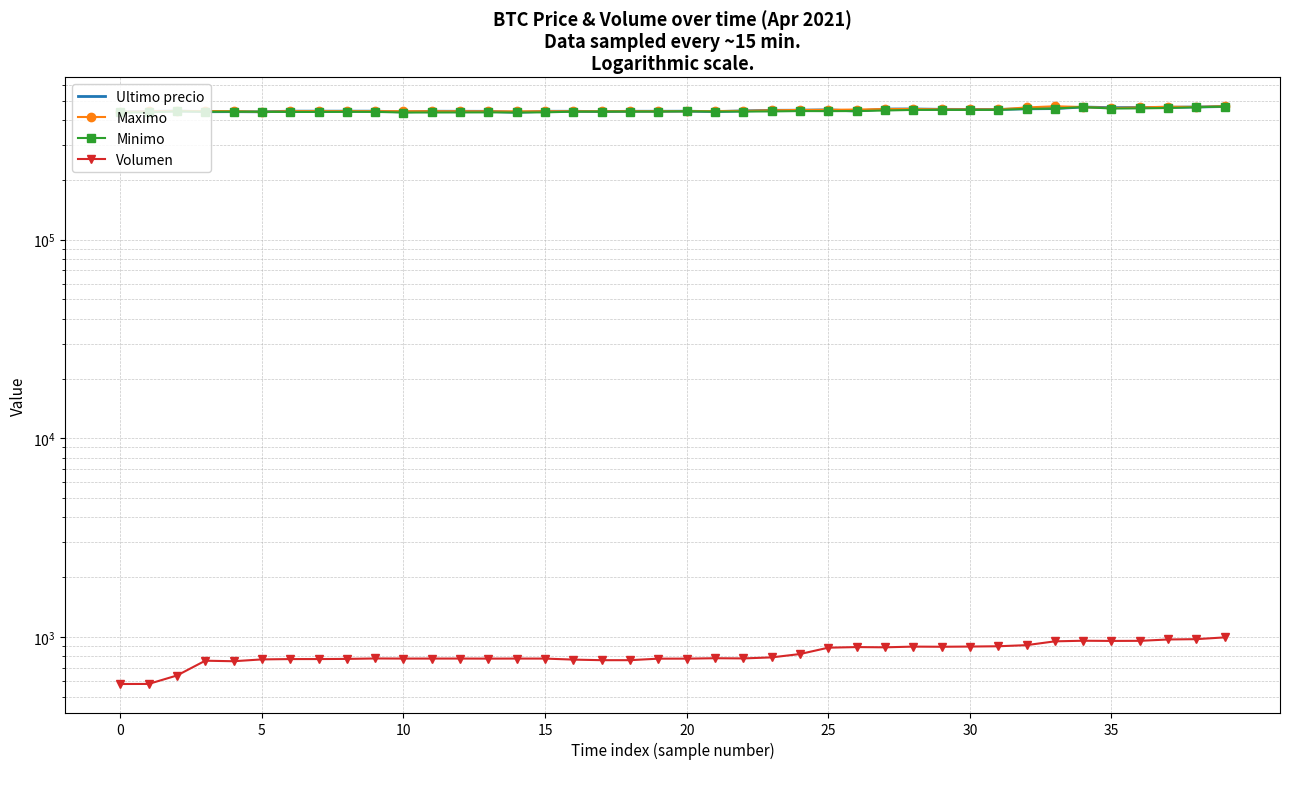

How many values in the Minimo series exceed 441654?

19